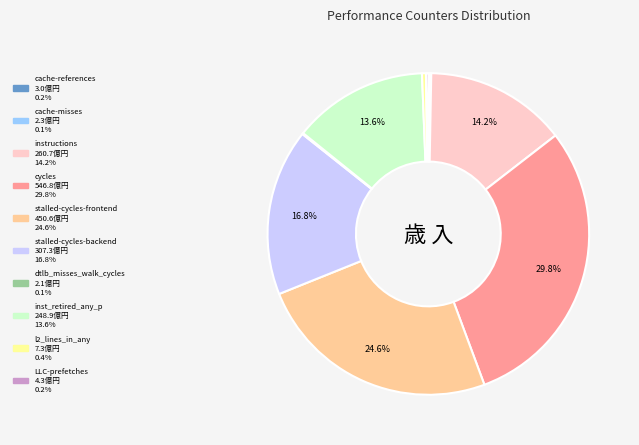

What is the ratio of the value at inst_retired_any_p to the value at stalled-cycles-frontend?

0.6